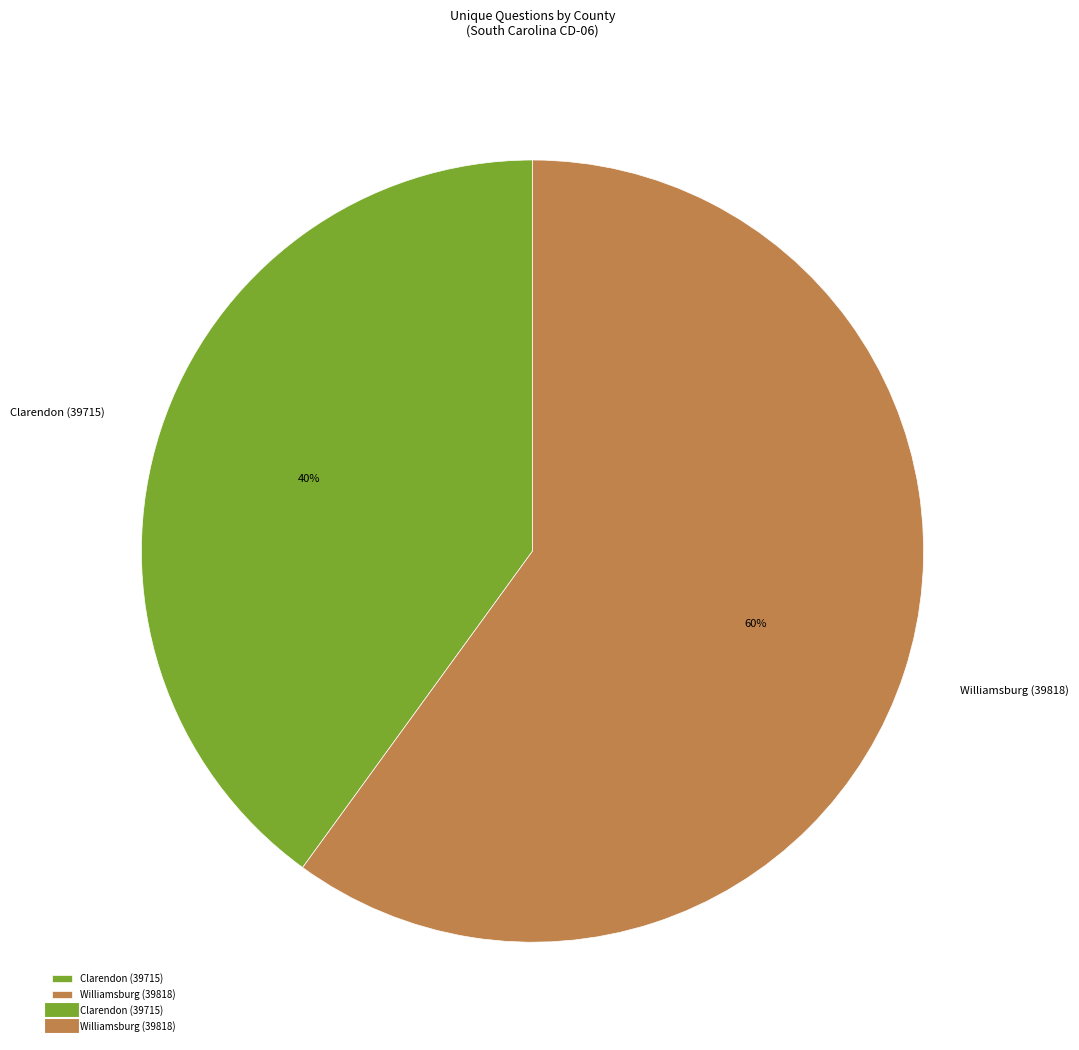

Rank the categories by value from highest to lowest.

Williamsburg (39818), Clarendon (39715)